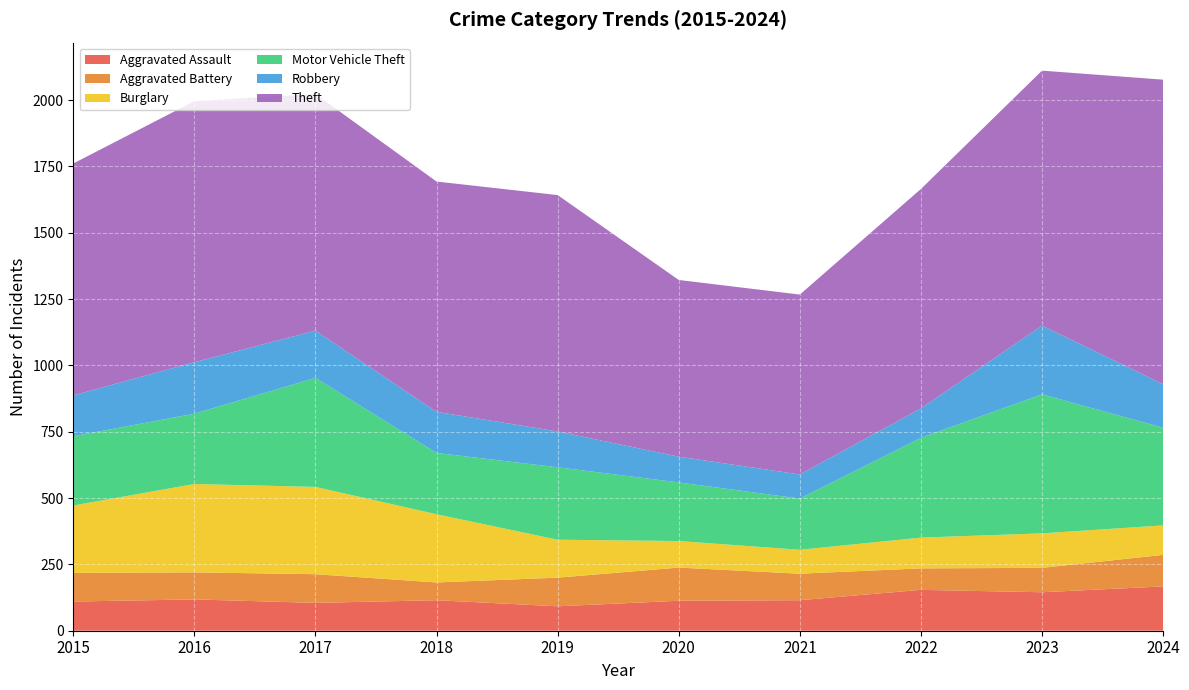

Reading left to right, transcribe all the data shown in this chart.

Aggravated Assault: 2015=110	2016=118	2017=105	2018=115	2019=92	2020=113	2021=115	2022=154	2023=145	2024=167
Aggravated Battery: 2015=108	2016=102	2017=108	2018=67	2019=108	2020=125	2021=100	2022=81	2023=92	2024=119
Burglary: 2015=254	2016=333	2017=329	2018=257	2019=143	2020=100	2021=90	2022=116	2023=130	2024=111
Motor Vehicle Theft: 2015=261	2016=265	2017=411	2018=231	2019=273	2020=221	2021=193	2022=376	2023=524	2024=368
Robbery: 2015=154	2016=194	2017=178	2018=155	2019=135	2020=97	2021=91	2022=111	2023=259	2024=164
Theft: 2015=874	2016=984	2017=892	2018=868	2019=891	2020=666	2021=678	2022=827	2023=961	2024=1148